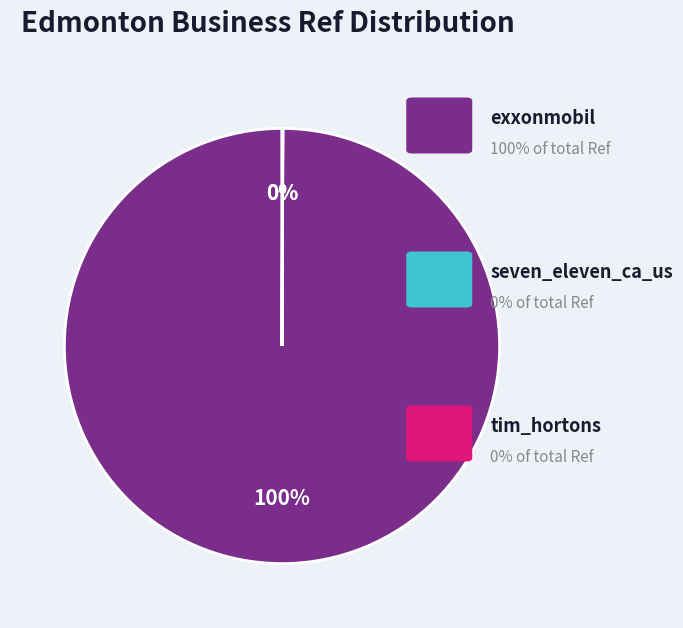

To the nearest percent, what is the difference between the largest and smallest slice percentages?

100%